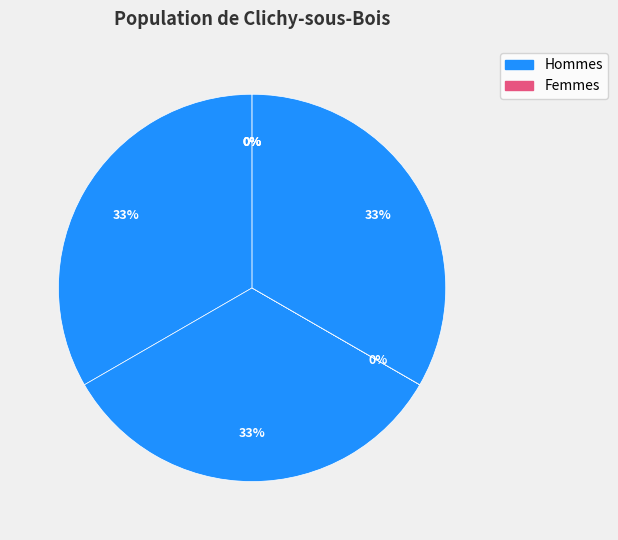

The sx slice represents 0% of the pie. True or false?

True